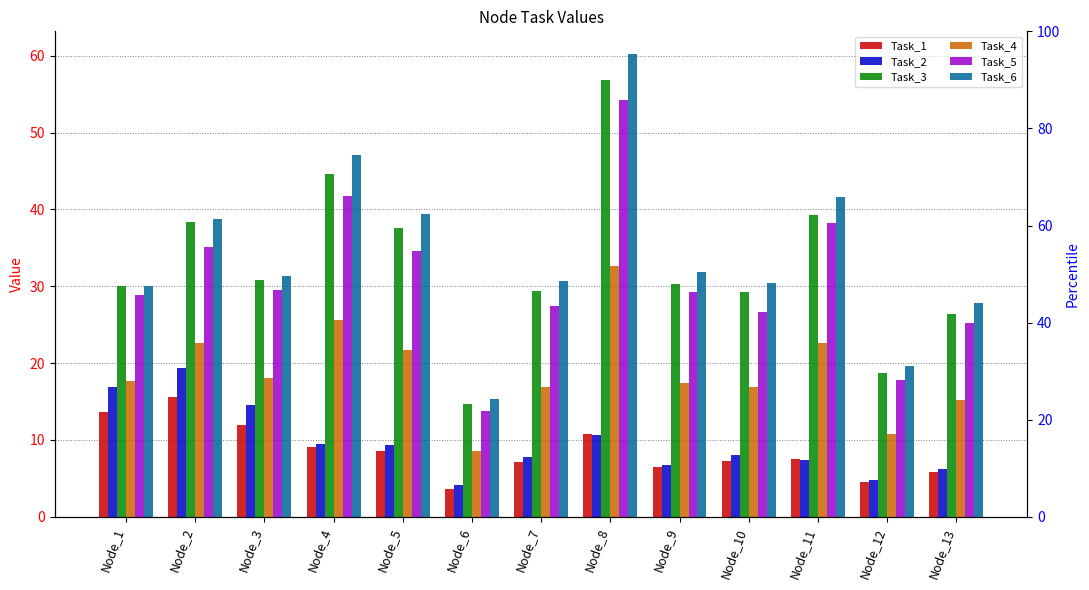

Count the number of data series in this chart.

6